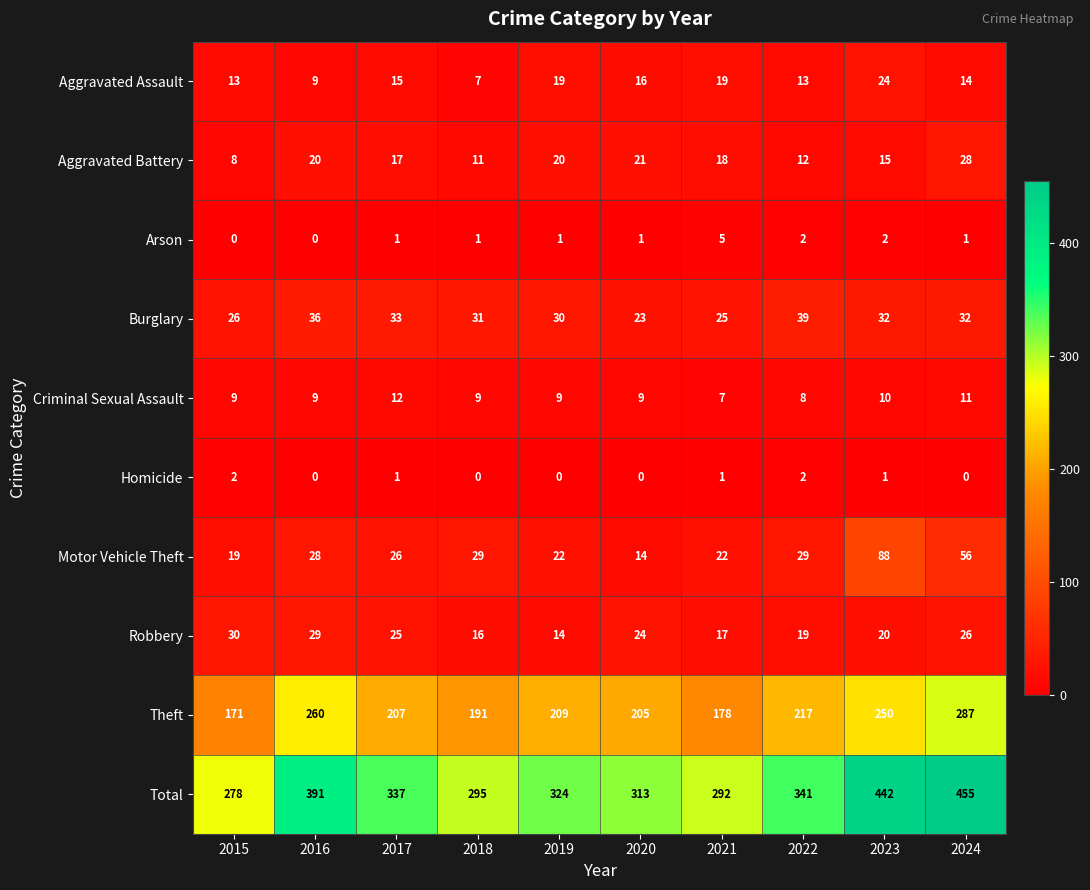

Is it true that Criminal Sexual Assault equals 9 at 2019?

True